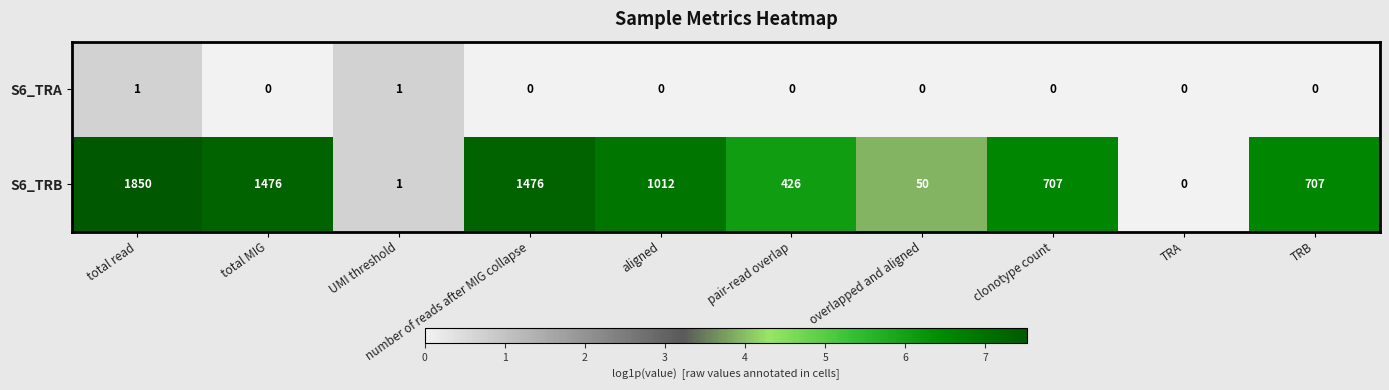

Between overlapped and aligned and TRB, which series saw the biggest shift?

S6_TRB